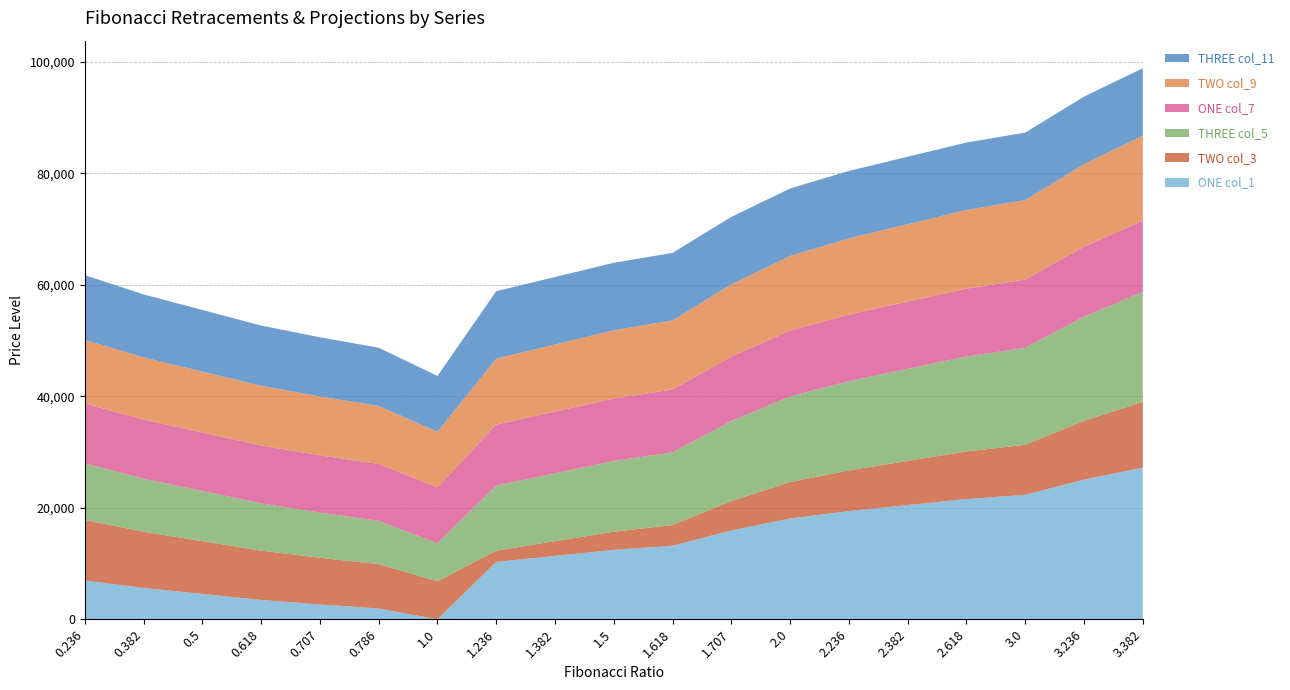

Reading left to right, what are all the values shown in this chart?

ONE-col_1: 6966.9	5635.5	4559.5	3483.5	2671.9	1951.5	0.0	10309.3	11385.3	12461.3	13215.5	15944.8	18096.9	19428.3	20504.3	21580.3	22334.5	25063.8	27215.9
TWO-col_3: 10857.6	10087.1	9464.4	8841.7	8372.0	7955.1	6825.8	2015.9	2638.6	3261.3	3697.8	5277.2	6522.7	7293.2	7915.9	8538.6	8975.0	10554.5	11799.9
THREE-col_5: 10146.0	9511.5	8998.7	8485.9	8099.1	7755.8	6825.8	11664.6	12177.4	12690.2	13049.6	14350.3	15375.9	16010.4	16523.2	17036.0	17395.4	18696.0	19721.6
ONE-col_7: 10753.7	10610.6	10494.9	10379.1	10291.9	10214.4	10004.5	10960.2	11076.0	11191.7	11272.8	11566.2	11797.7	11940.8	12056.5	12172.3	12253.4	12546.9	12778.3
TWO-col_9: 11419.2	11148.8	10930.4	10711.9	10547.1	10400.8	10004.5	11815.6	12034.1	12252.6	12405.7	12959.9	13396.9	13667.2	13885.7	14104.2	14257.3	14811.5	15248.5
THREE-col_11: 11607.8	11301.4	11053.8	10806.2	10619.4	10453.6	10004.5	12103.0	12103.0	12103.0	12103.0	12103.0	12103.0	12103.0	12103.0	12103.0	12103.0	12103.0	12103.0